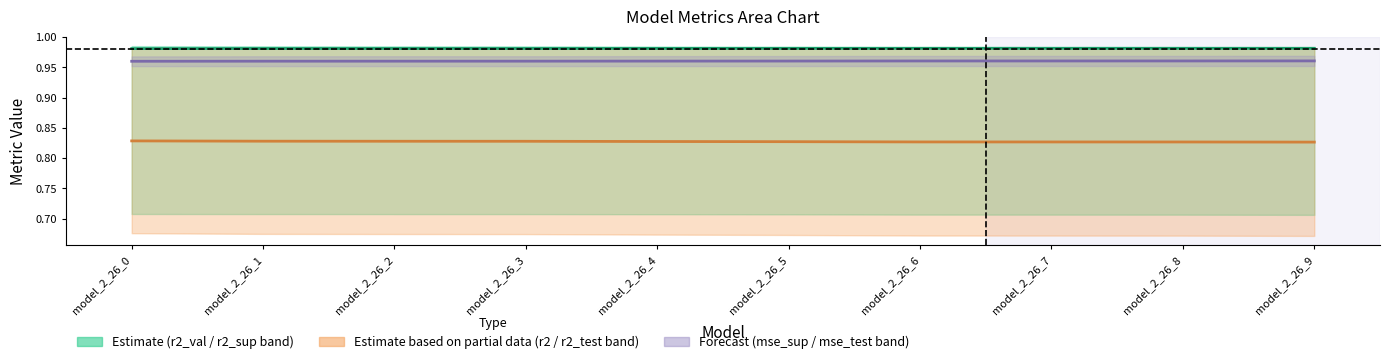

How many distinct data groups are displayed?

3